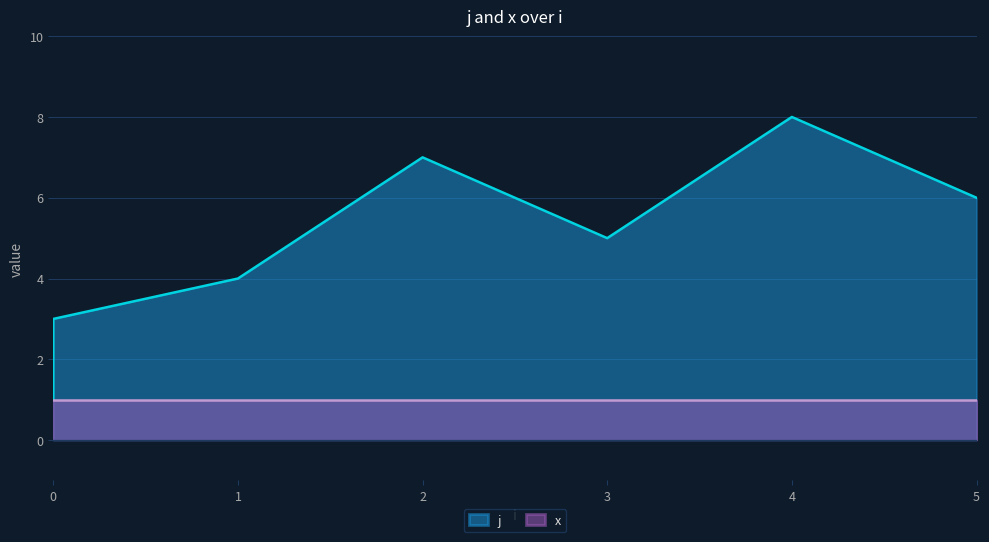

At which label does the data first exceed 5?

2